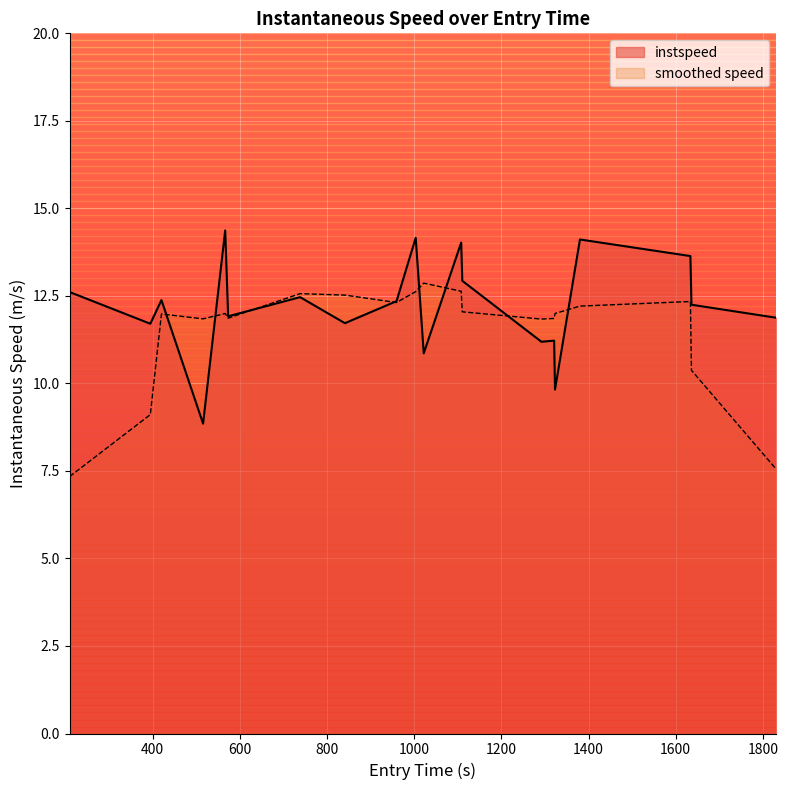

What is the maximum value shown in the chart?

14.4